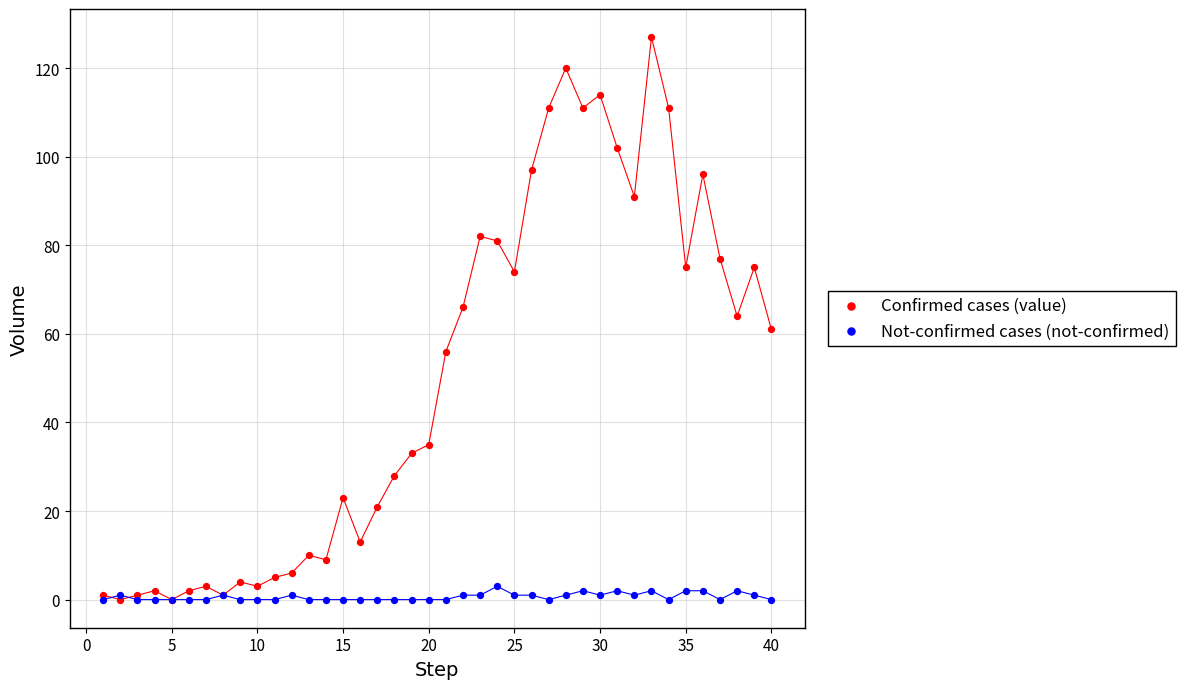

What are all the series names shown in the legend?

Confirmed cases (value), Not-confirmed cases (not-confirmed)